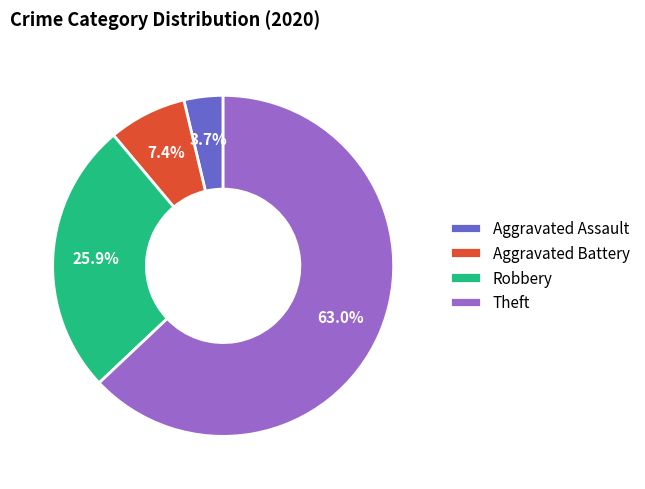

Is it true that Theft is 54% of the pie?

False